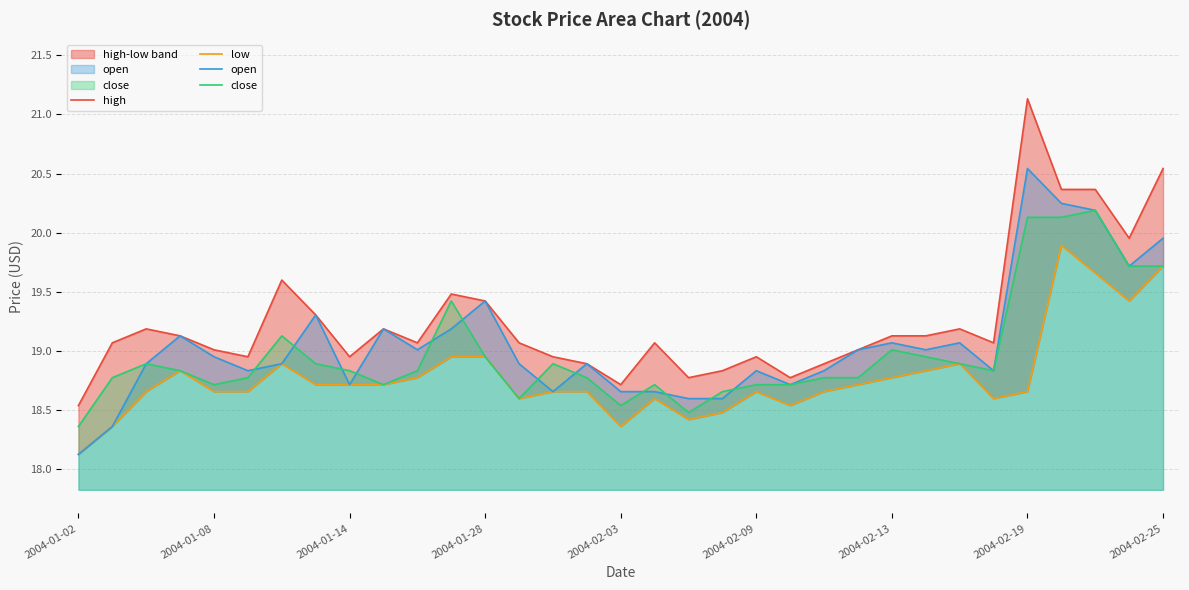

Which category has the lowest value in the close series?

2004-01-02